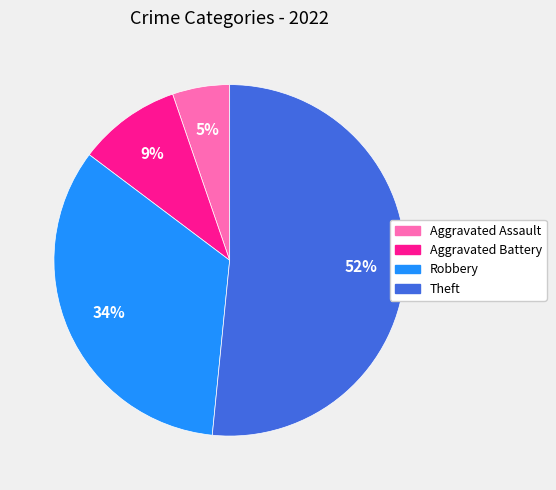

To the nearest percent, what is the average slice percentage?

25%